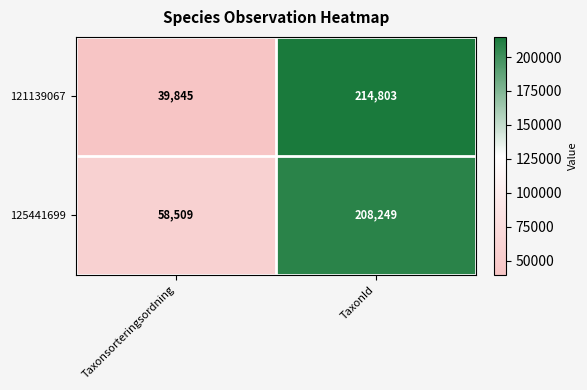

How many data points in 121139067 are less than 214803?

1